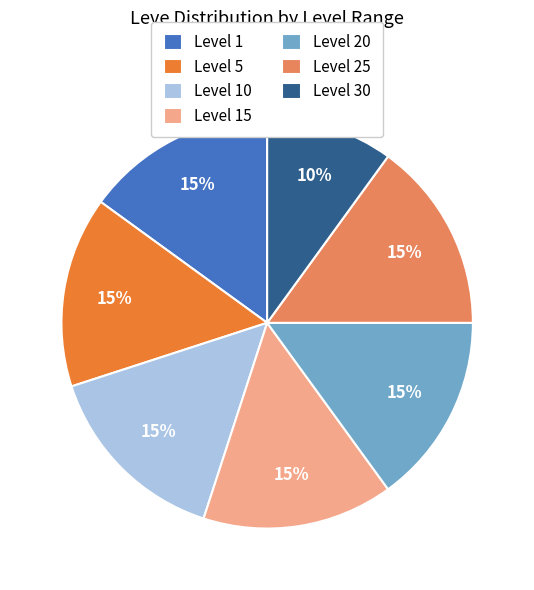

Is it true that Level 30 is 10% of the pie?

True